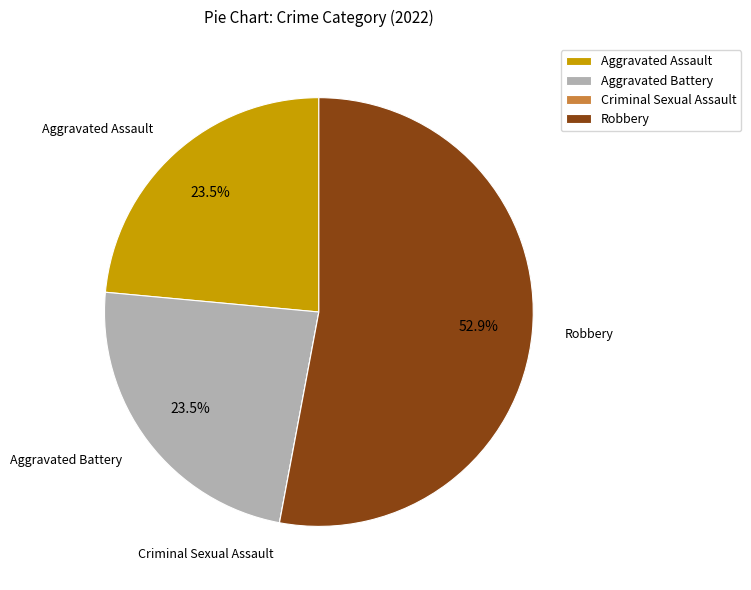

Combined, what portion of the pie is Aggravated Assault and Robbery?

76.5%